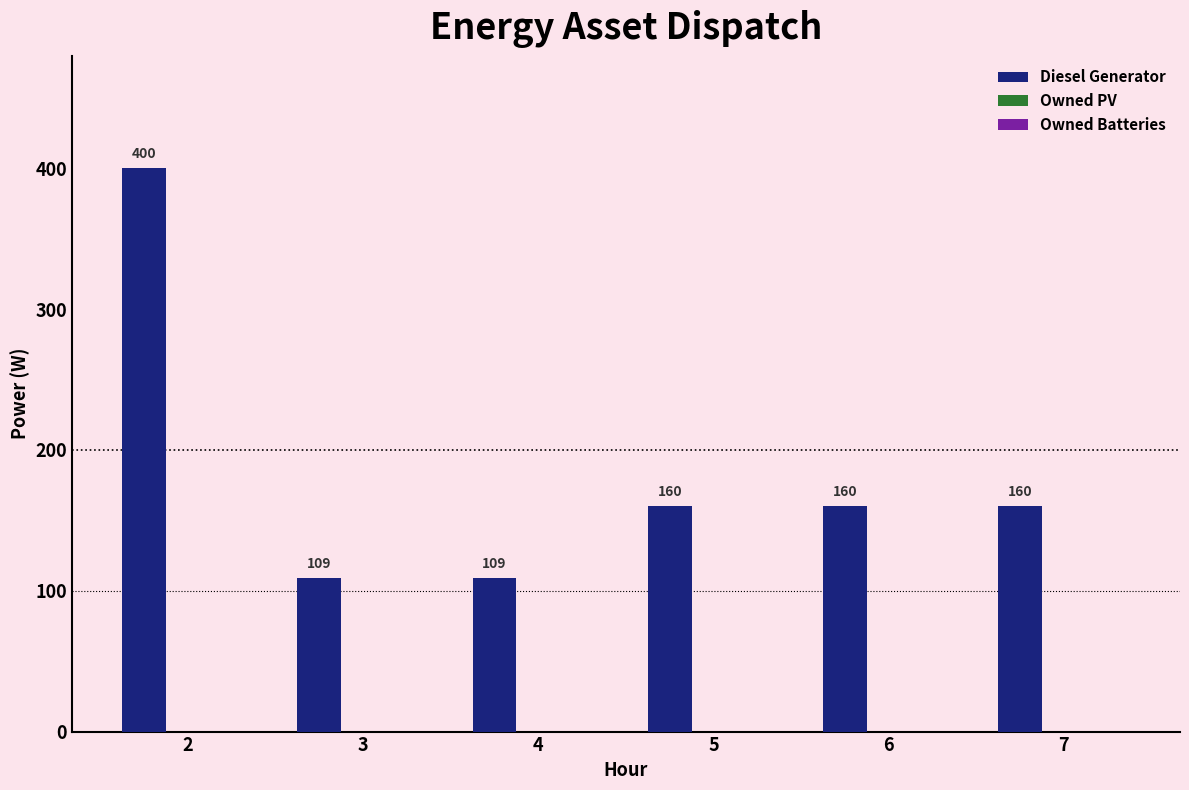

Is it true that the value at 5 is 215?

False